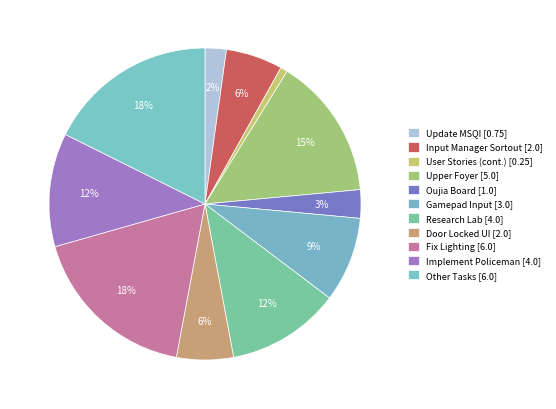

To the nearest percent, what is the difference between the largest and smallest slice percentages?

17%